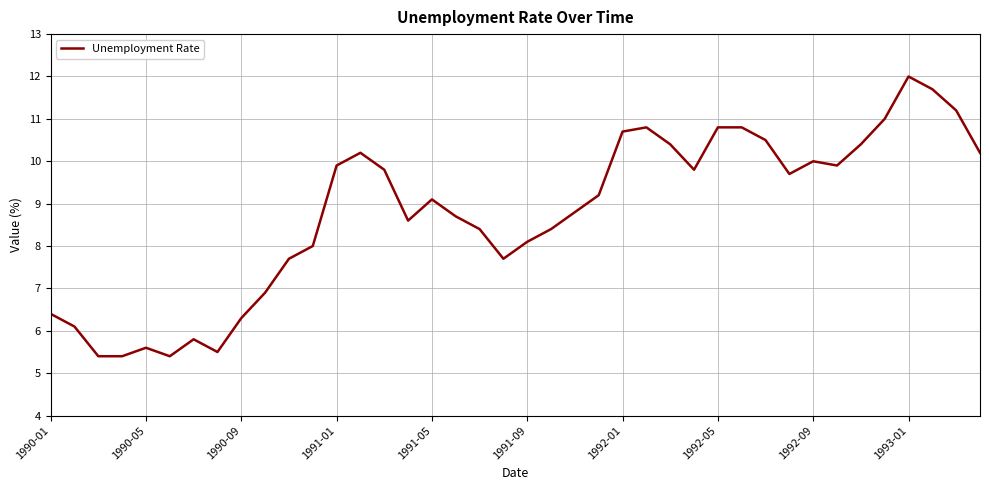

How many series are shown in this chart?

1